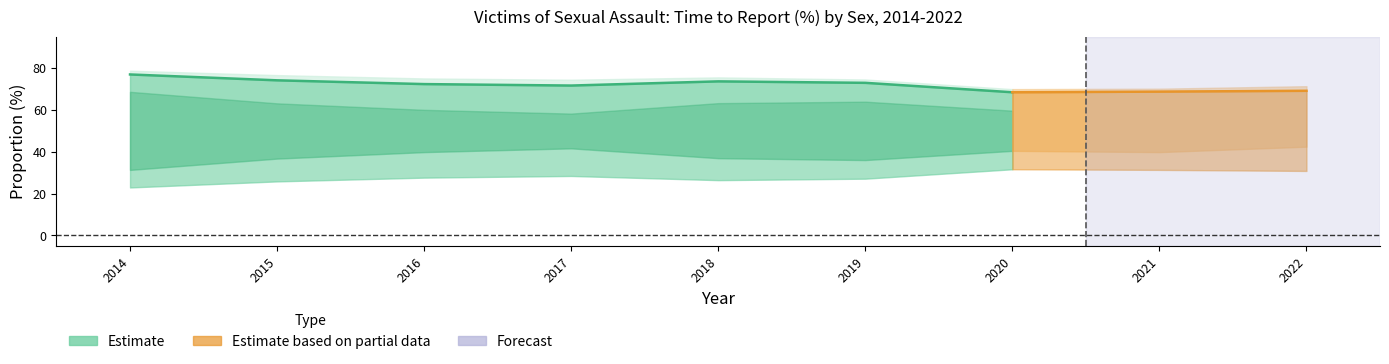

Where is the data nearest to the value 72?

2016